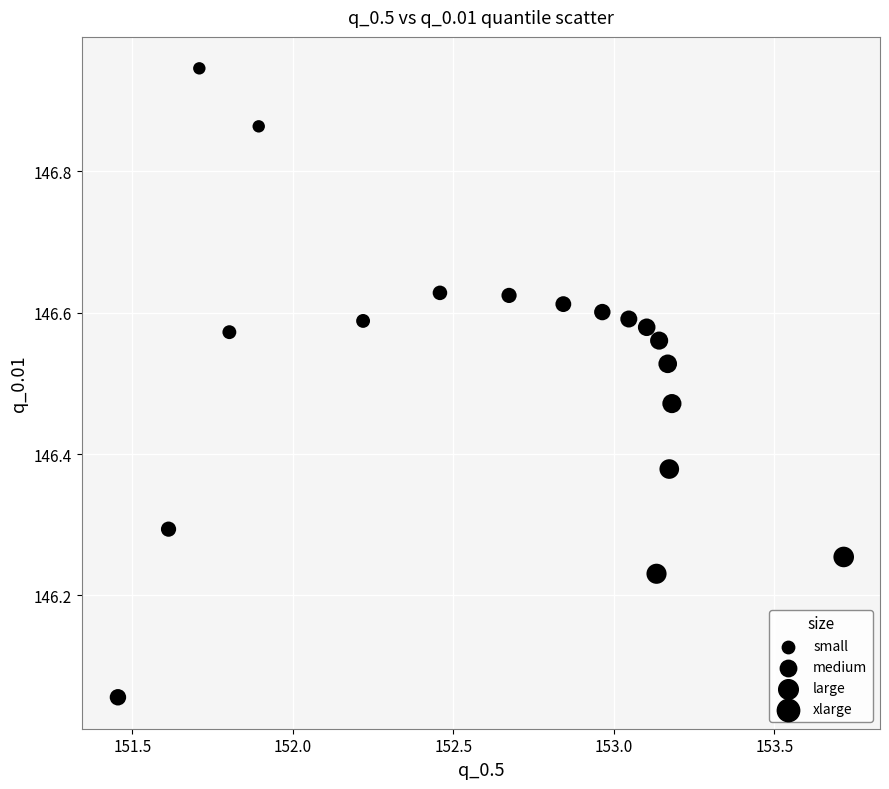

What is the range of X values (max minus min)?

2.3